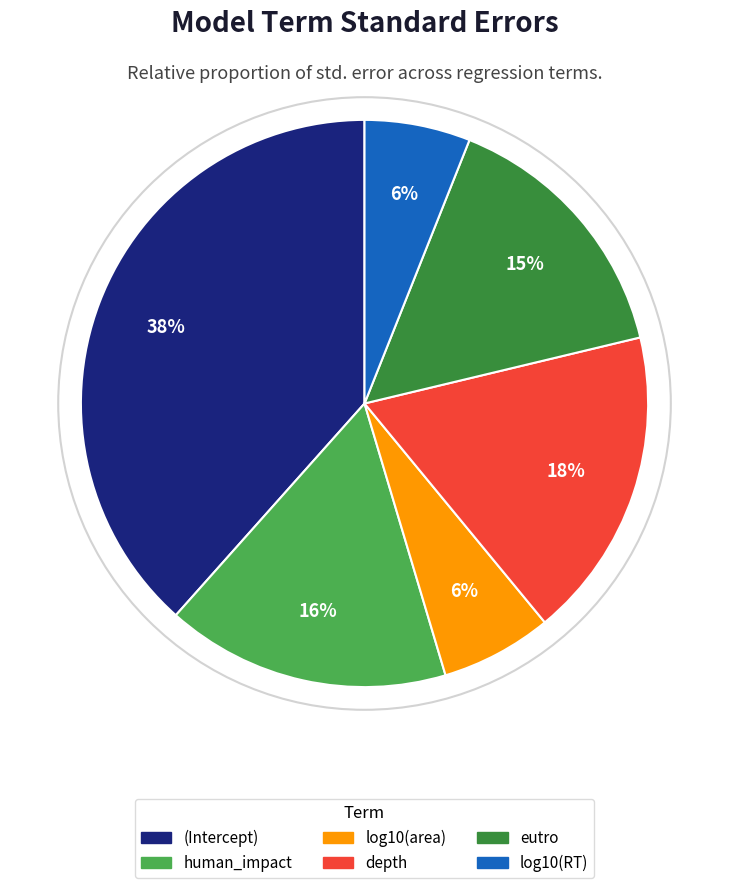

Is it true that depth is 18% of the pie?

True